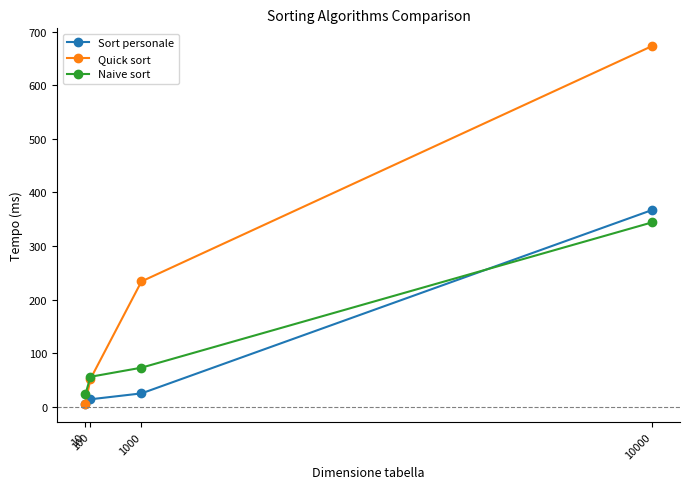

What is the smallest value displayed?

5